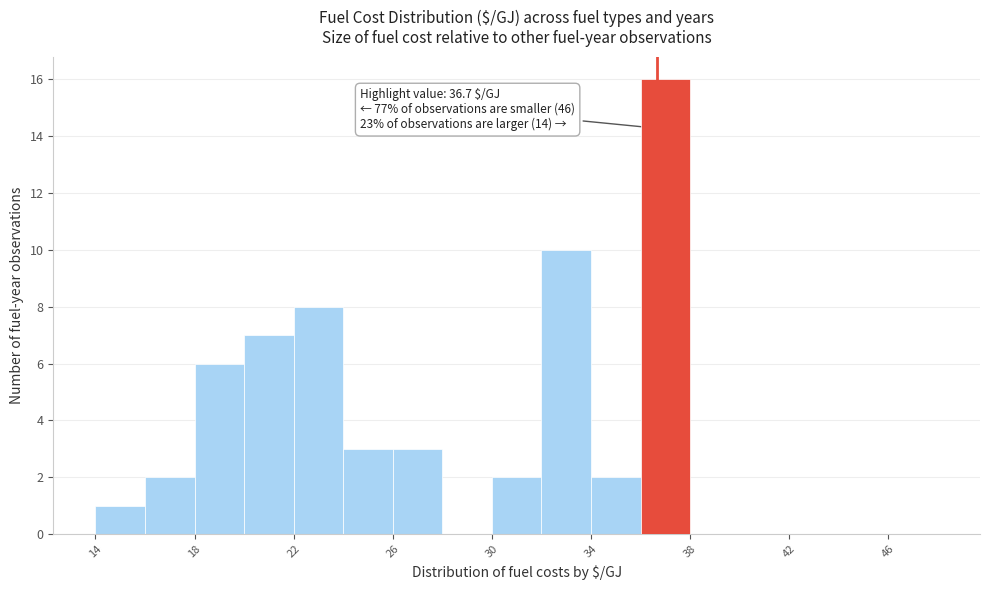

Which range on the x-axis has the tallest bar?

36 to 38